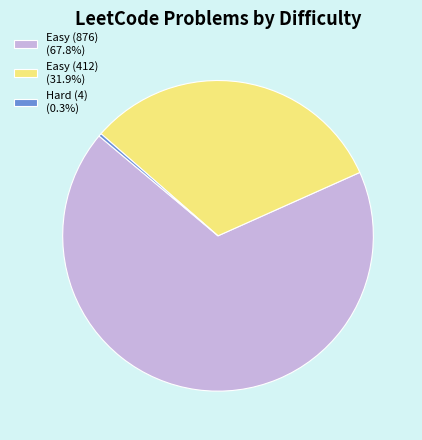

Count the number of slices in the pie.

3